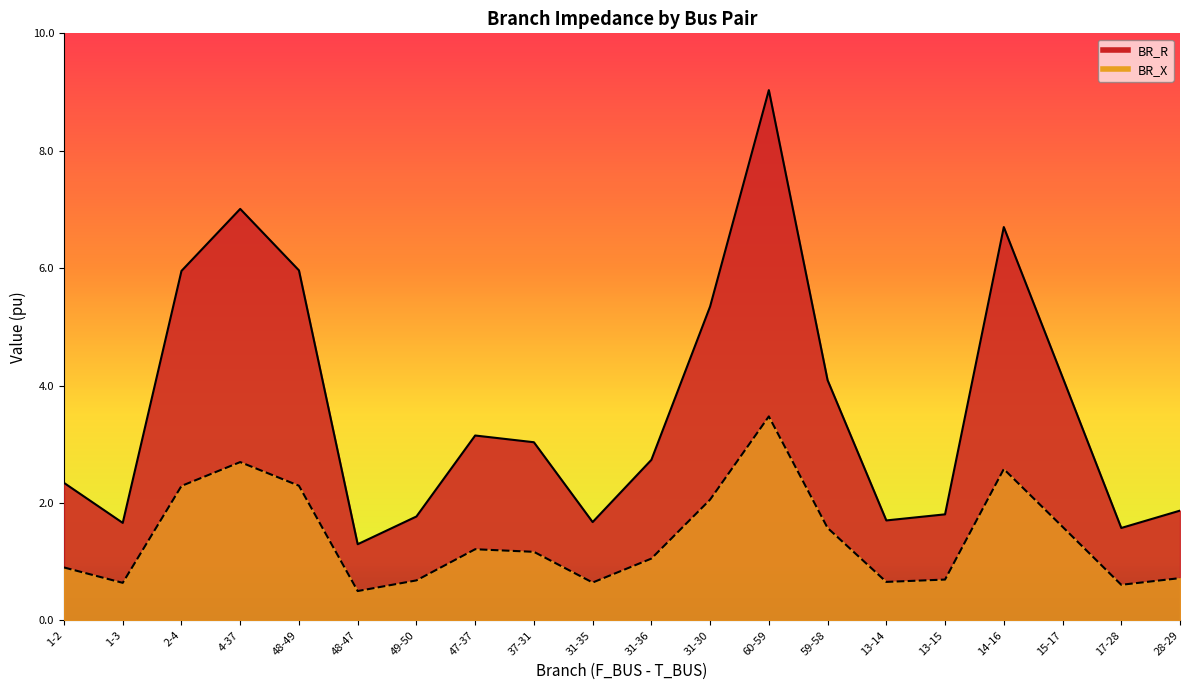

The value of BR_X at 17-28 is 0.6. True or false?

True